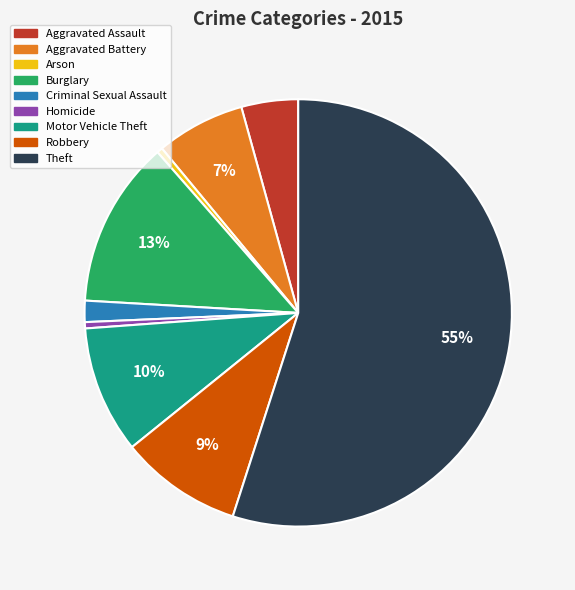

To the nearest percent, what percentage of the pie is Robbery?

9%